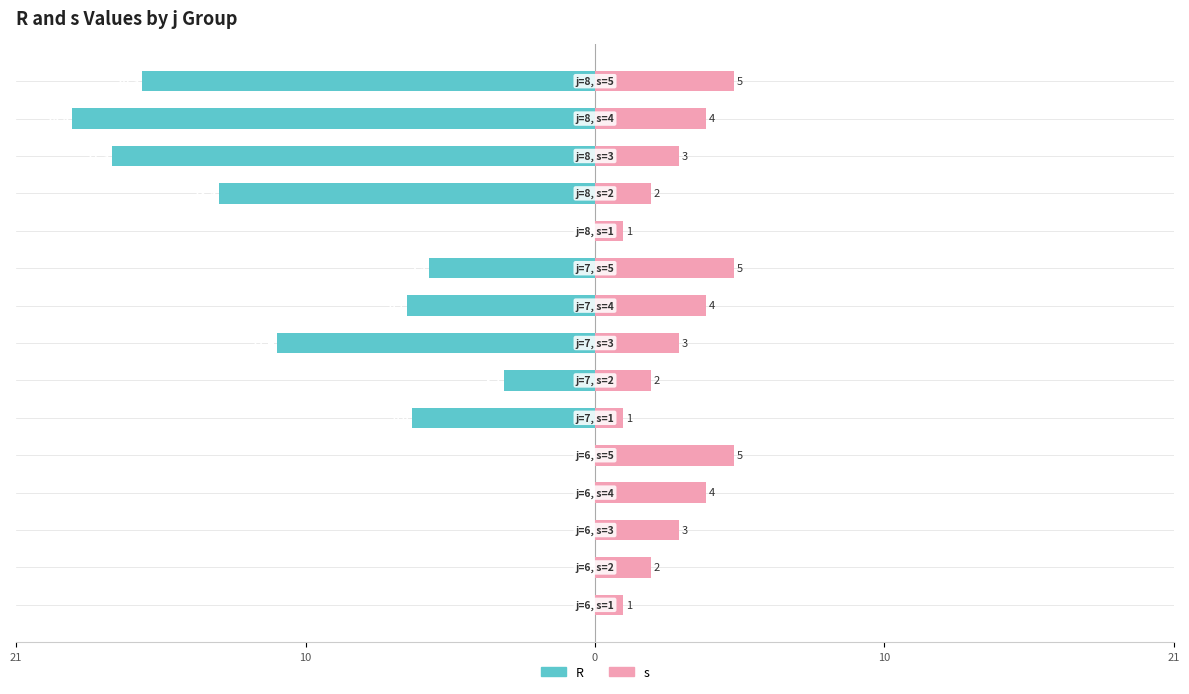

Which series has the widest spread of values?

R